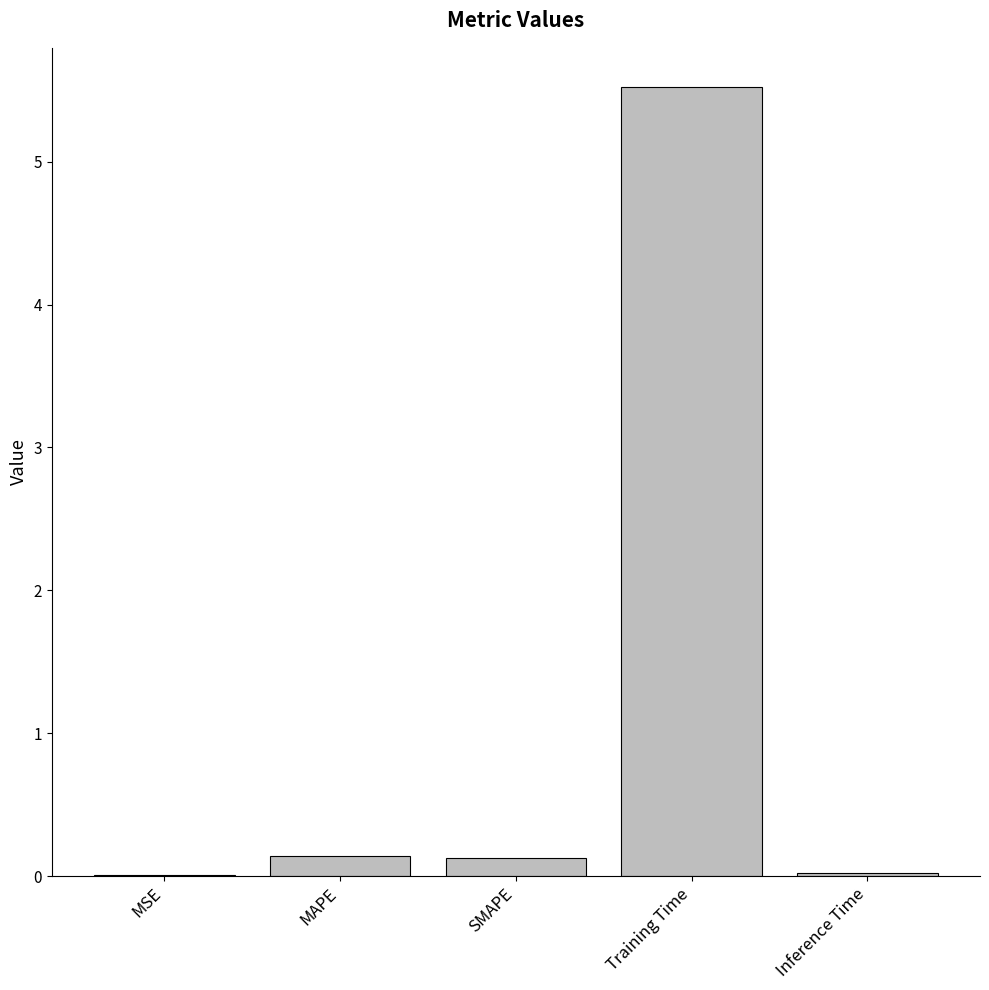

What value does the data have at Training Time?

5.5